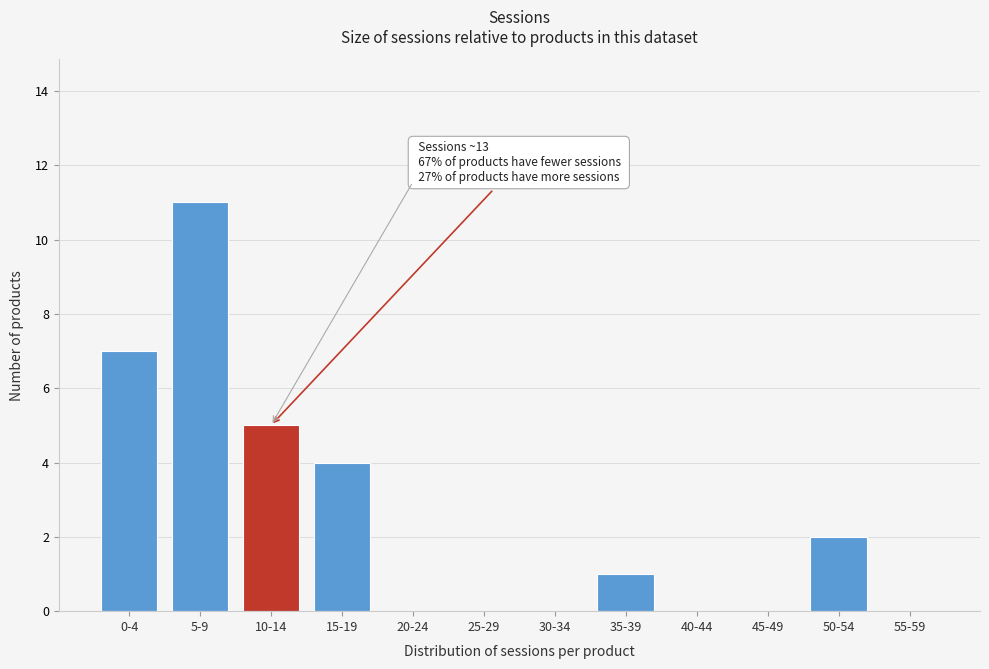

Reading left to right, what are all the values shown in this chart?

0-4=7	5-9=11	10-14=5	15-19=4	20-24=0	25-29=0	30-34=0	35-39=1	40-44=0	45-49=0	50-54=2	55-59=0